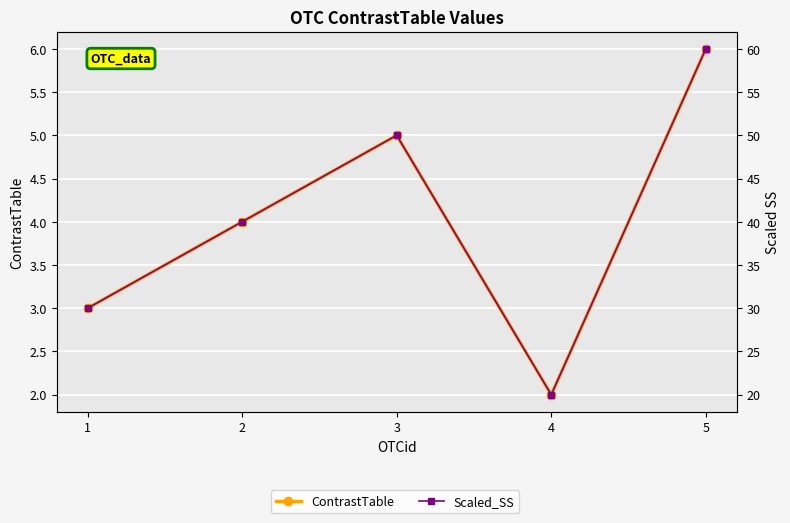

How many Scaled_SS values are between 30 and 50?

3